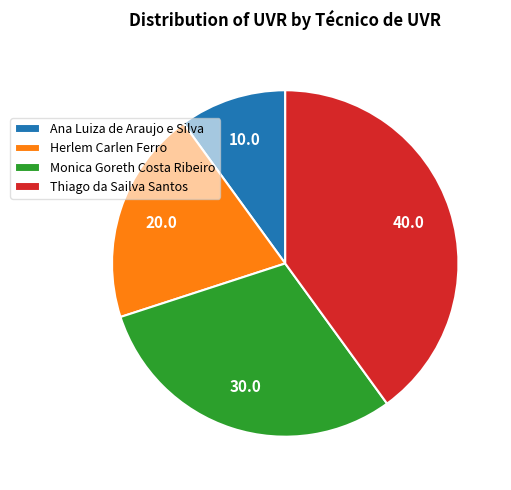

Is it true that Ana Luiza de Araujo e Silva is 10% of the pie?

True